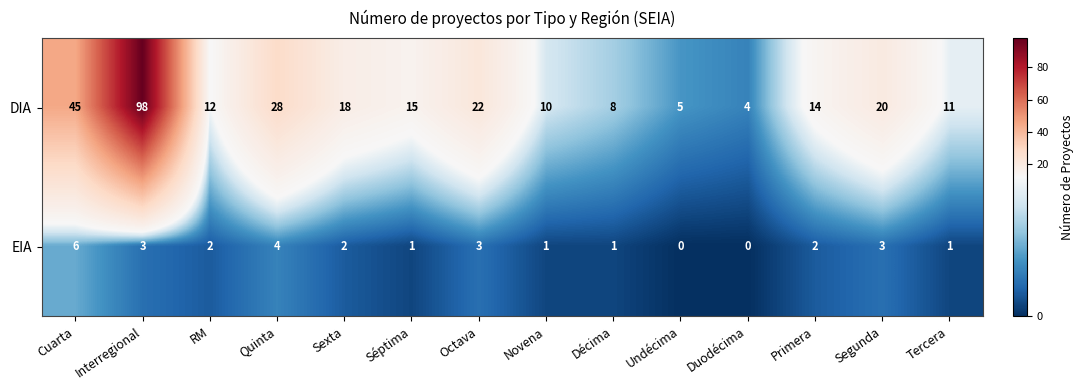

How many data points does each series have?

14